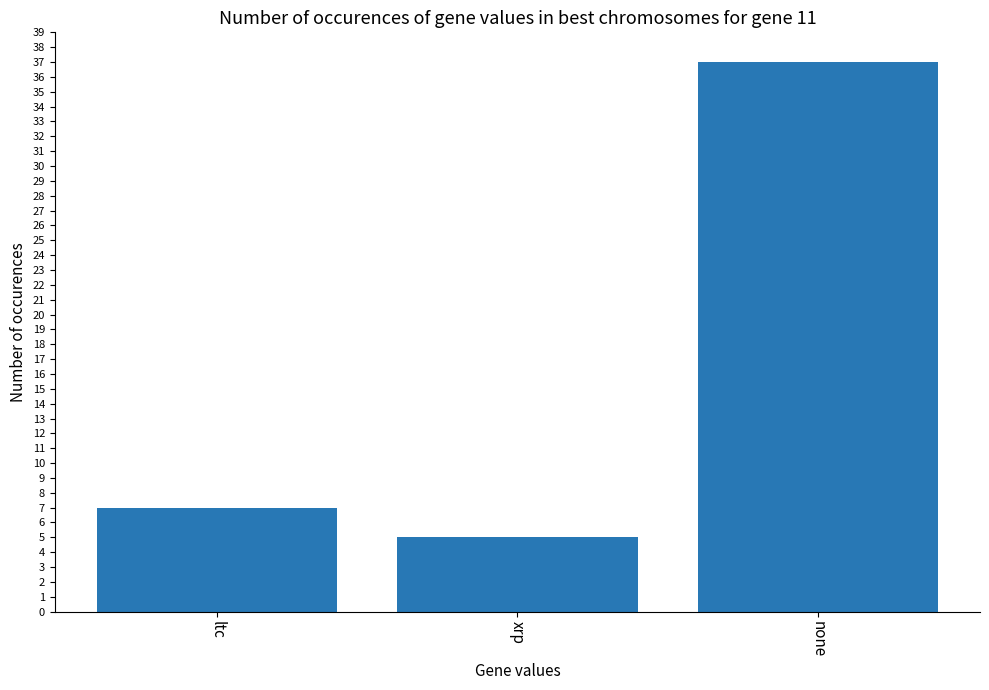

Reading left to right, what are all the values shown in this chart?

ltc=7	xrp=5	none=37